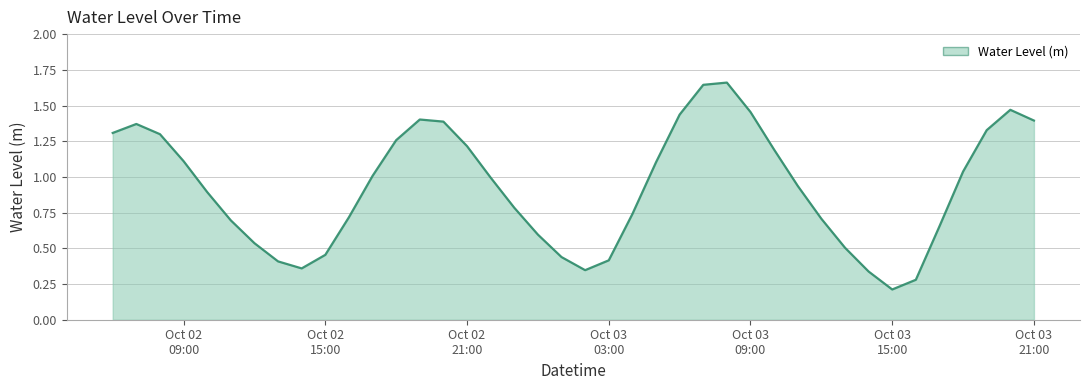

Reading left to right, transcribe all the data shown in this chart.

1.3	1.4	1.3	1.1	0.9	0.7	0.5	0.4	0.4	0.5	0.7	1.0	1.3	1.4	1.4	1.2	1.0	0.8	0.6	0.4	0.3	0.4	0.7	1.1	1.4	1.6	1.7	1.5	1.2	0.9	0.7	0.5	0.3	0.2	0.3	0.7	1.0	1.3	1.5	1.4